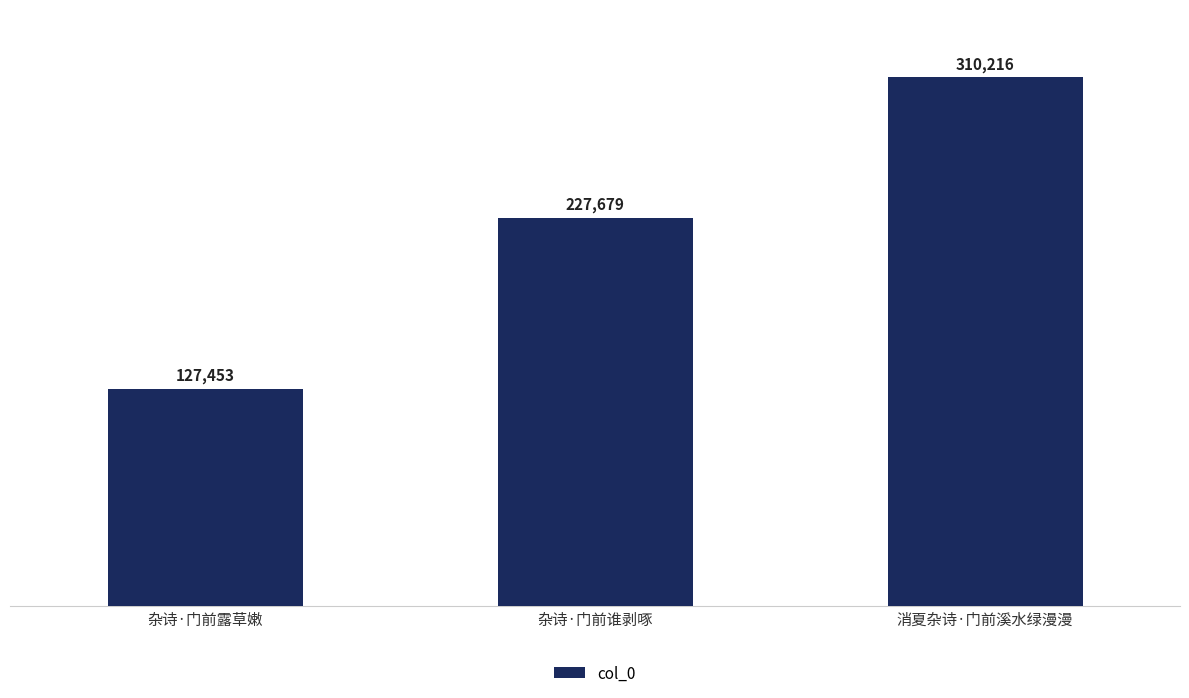

Between 杂诗·门前谁剥啄 and 消夏杂诗·门前溪水绿漫漫, which is larger?

消夏杂诗·门前溪水绿漫漫